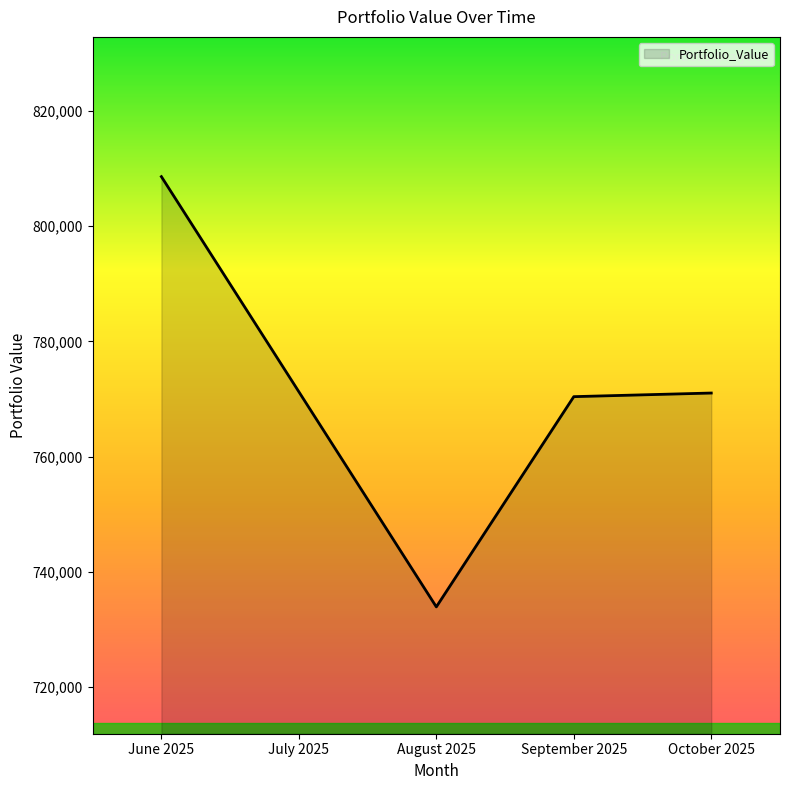

What is the minimum value shown in the chart?

733916.9